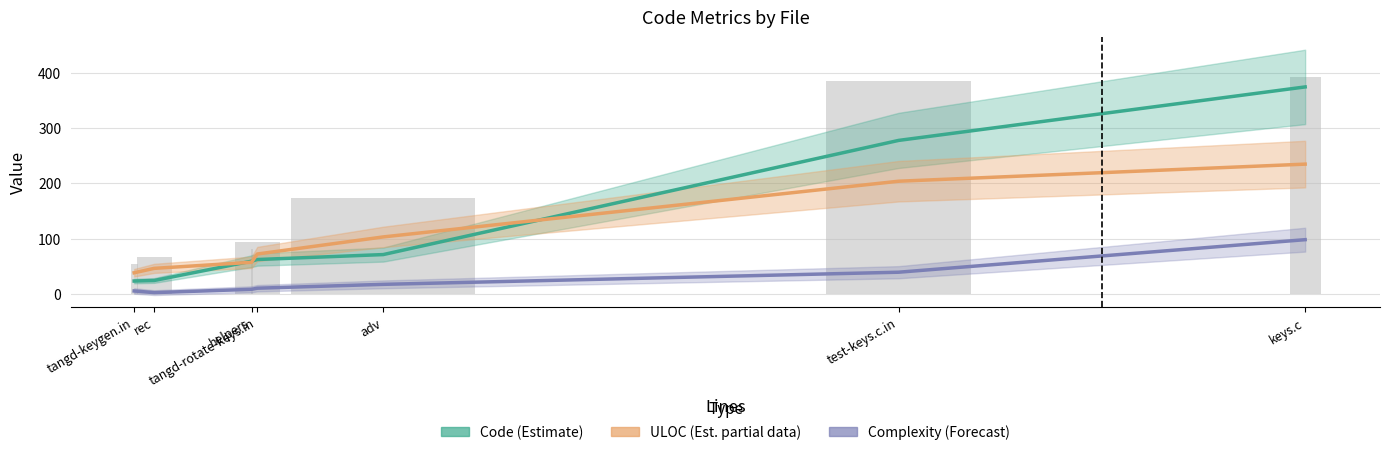

At which label does Complexity (Forecast) reach its peak?

keys.c